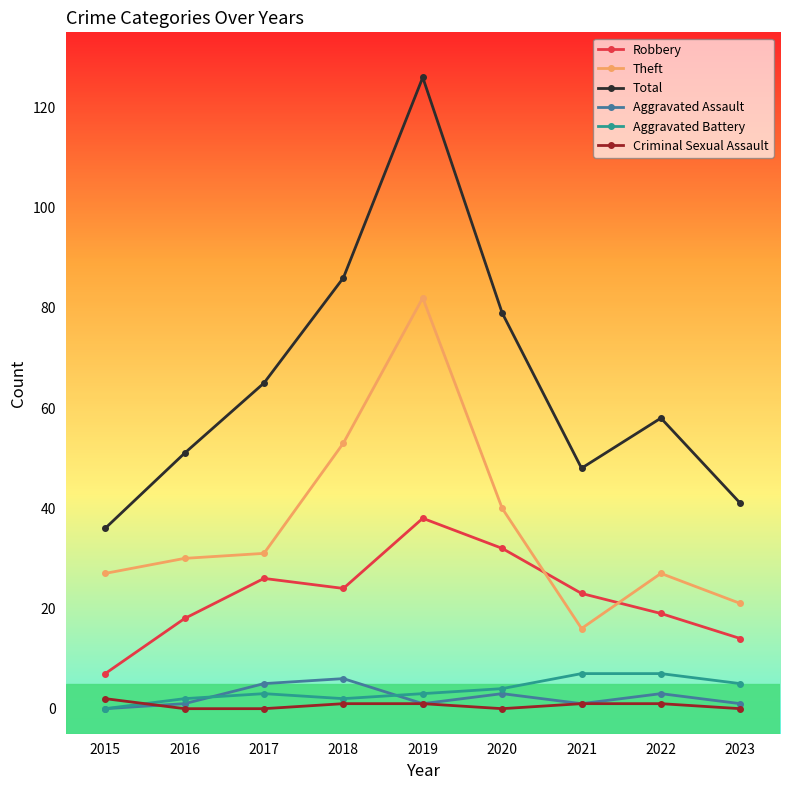

What is the difference between the second highest and second lowest values in the Robbery series?

18